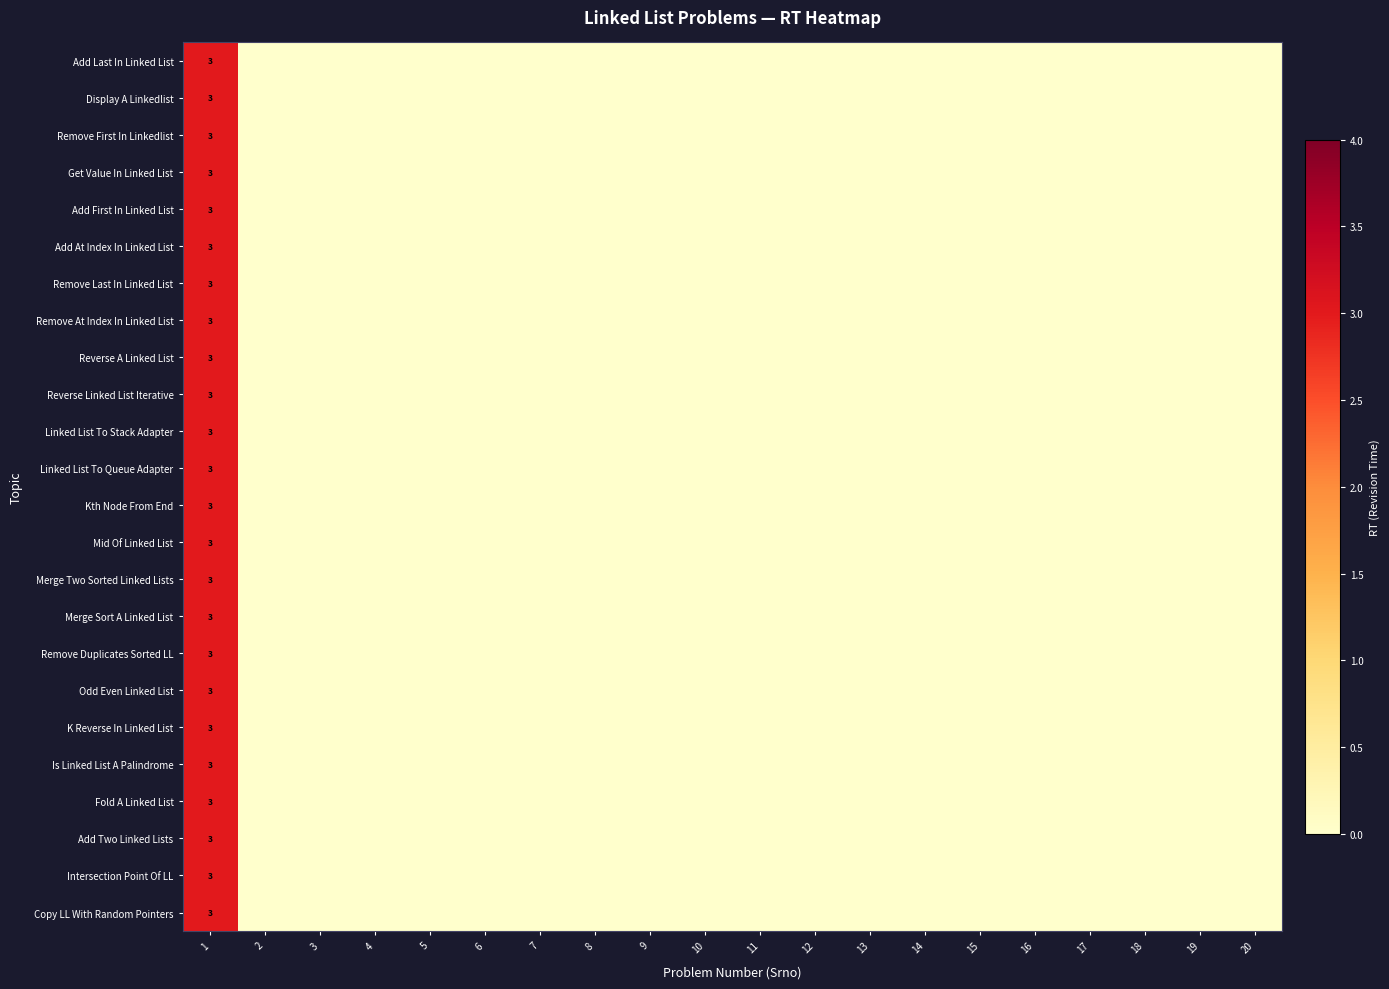

The Linked List To Stack Adapter series shows 0 at 20. True or false?

True